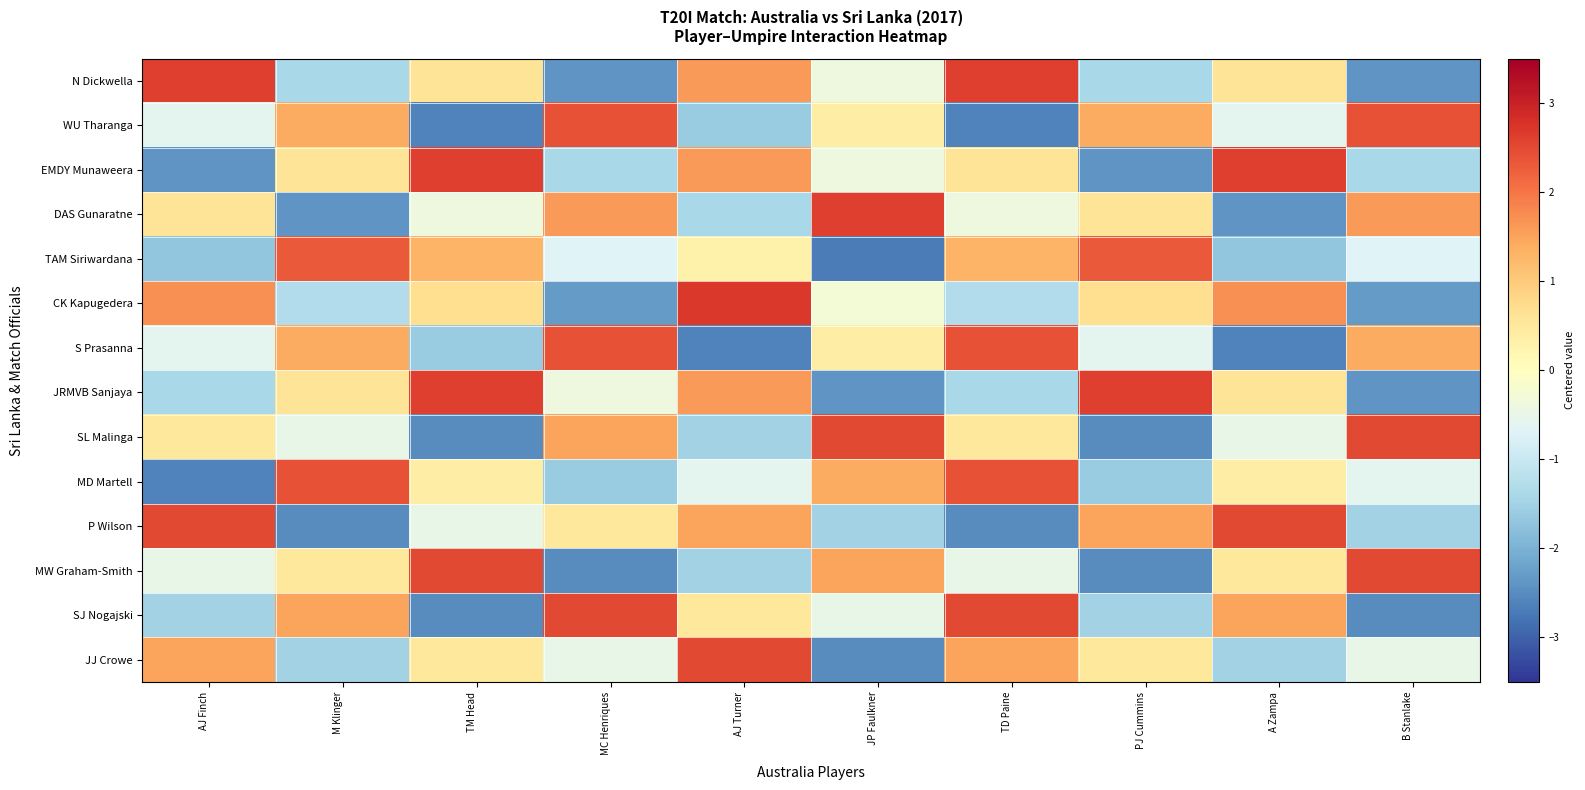

Reading right to left, extract all data points from this chart.

N Dickwella: B Stanlake=-2.4	A Zampa=0.6	PJ Cummins=-1.4	TD Paine=2.6	JP Faulkner=-0.4	AJ Turner=1.6	MC Henriques=-2.4	TM Head=0.6	M Klinger=-1.4	AJ Finch=2.6
WU Tharanga: B Stanlake=2.4	A Zampa=-0.6	PJ Cummins=1.4	TD Paine=-2.6	JP Faulkner=0.4	AJ Turner=-1.6	MC Henriques=2.4	TM Head=-2.6	M Klinger=1.4	AJ Finch=-0.6
EMDY Munaweera: B Stanlake=-1.4	A Zampa=2.6	PJ Cummins=-2.4	TD Paine=0.6	JP Faulkner=-0.4	AJ Turner=1.6	MC Henriques=-1.4	TM Head=2.6	M Klinger=0.6	AJ Finch=-2.4
DAS Gunaratne: B Stanlake=1.6	A Zampa=-2.4	PJ Cummins=0.6	TD Paine=-0.4	JP Faulkner=2.6	AJ Turner=-1.4	MC Henriques=1.6	TM Head=-0.4	M Klinger=-2.4	AJ Finch=0.6
TAM Siriwardana: B Stanlake=-0.7	A Zampa=-1.7	PJ Cummins=2.3	TD Paine=1.3	JP Faulkner=-2.7	AJ Turner=0.3	MC Henriques=-0.7	TM Head=1.3	M Klinger=2.3	AJ Finch=-1.7
CK Kapugedera: B Stanlake=-2.3	A Zampa=1.7	PJ Cummins=0.7	TD Paine=-1.3	JP Faulkner=-0.3	AJ Turner=2.7	MC Henriques=-2.3	TM Head=0.7	M Klinger=-1.3	AJ Finch=1.7
S Prasanna: B Stanlake=1.4	A Zampa=-2.6	PJ Cummins=-0.6	TD Paine=2.4	JP Faulkner=0.4	AJ Turner=-2.6	MC Henriques=2.4	TM Head=-1.6	M Klinger=1.4	AJ Finch=-0.6
JRMVB Sanjaya: B Stanlake=-2.4	A Zampa=0.6	PJ Cummins=2.6	TD Paine=-1.4	JP Faulkner=-2.4	AJ Turner=1.6	MC Henriques=-0.4	TM Head=2.6	M Klinger=0.6	AJ Finch=-1.4
SL Malinga: B Stanlake=2.5	A Zampa=-0.5	PJ Cummins=-2.5	TD Paine=0.5	JP Faulkner=2.5	AJ Turner=-1.5	MC Henriques=1.5	TM Head=-2.5	M Klinger=-0.5	AJ Finch=0.5
MD Martell: B Stanlake=-0.6	A Zampa=0.4	PJ Cummins=-1.6	TD Paine=2.4	JP Faulkner=1.4	AJ Turner=-0.6	MC Henriques=-1.6	TM Head=0.4	M Klinger=2.4	AJ Finch=-2.6
P Wilson: B Stanlake=-1.5	A Zampa=2.5	PJ Cummins=1.5	TD Paine=-2.5	JP Faulkner=-1.5	AJ Turner=1.5	MC Henriques=0.5	TM Head=-0.5	M Klinger=-2.5	AJ Finch=2.5
MW Graham-Smith: B Stanlake=2.5	A Zampa=0.5	PJ Cummins=-2.5	TD Paine=-0.5	JP Faulkner=1.5	AJ Turner=-1.5	MC Henriques=-2.5	TM Head=2.5	M Klinger=0.5	AJ Finch=-0.5
SJ Nogajski: B Stanlake=-2.5	A Zampa=1.5	PJ Cummins=-1.5	TD Paine=2.5	JP Faulkner=-0.5	AJ Turner=0.5	MC Henriques=2.5	TM Head=-2.5	M Klinger=1.5	AJ Finch=-1.5
JJ Crowe: B Stanlake=-0.5	A Zampa=-1.5	PJ Cummins=0.5	TD Paine=1.5	JP Faulkner=-2.5	AJ Turner=2.5	MC Henriques=-0.5	TM Head=0.5	M Klinger=-1.5	AJ Finch=1.5